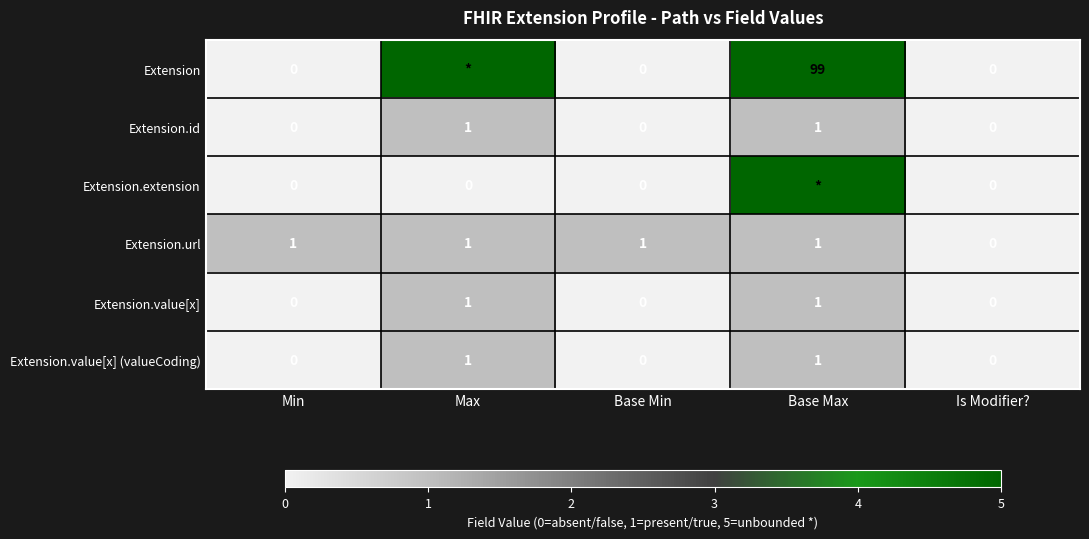

True or false: Extension.value[x] (valueCoding) has a value of -1 at Base Min.

False